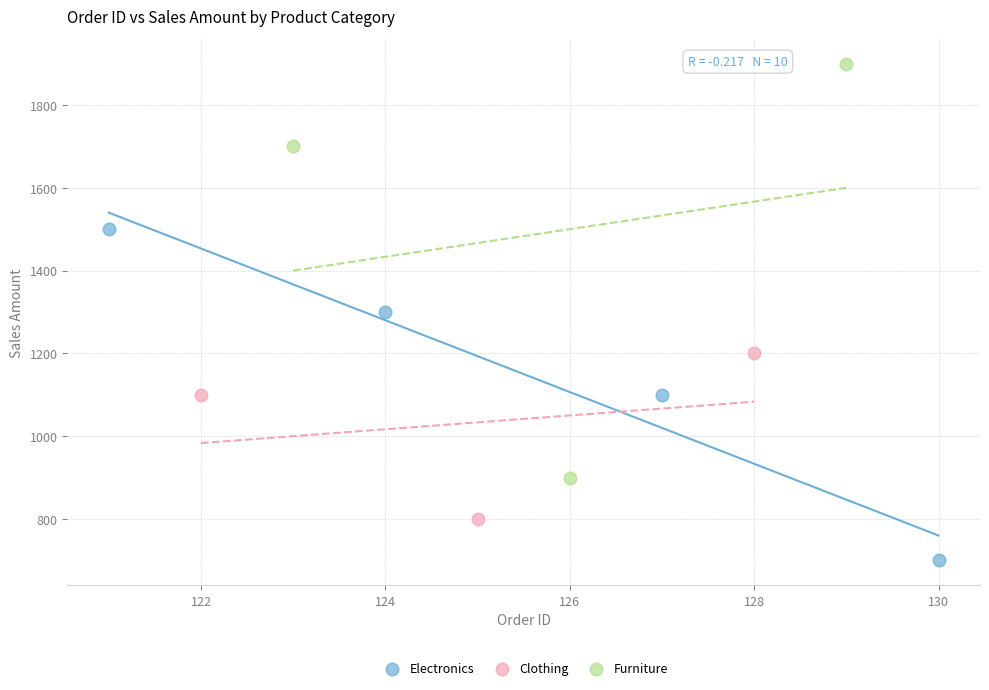

Which series has the largest Y range (max minus min)?

Furniture